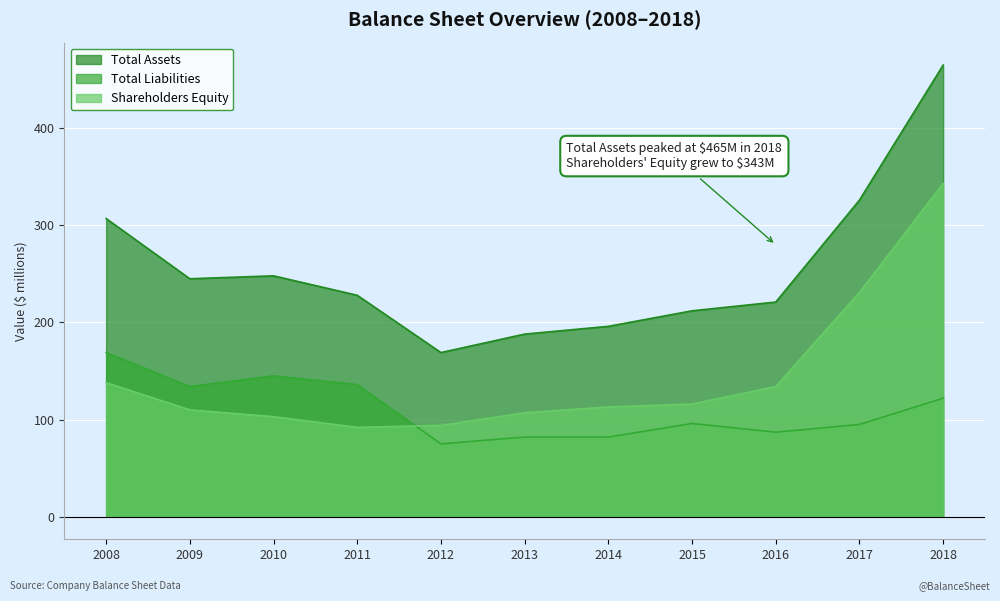

Which category has the highest value in the Shareholders Equity series?

2018